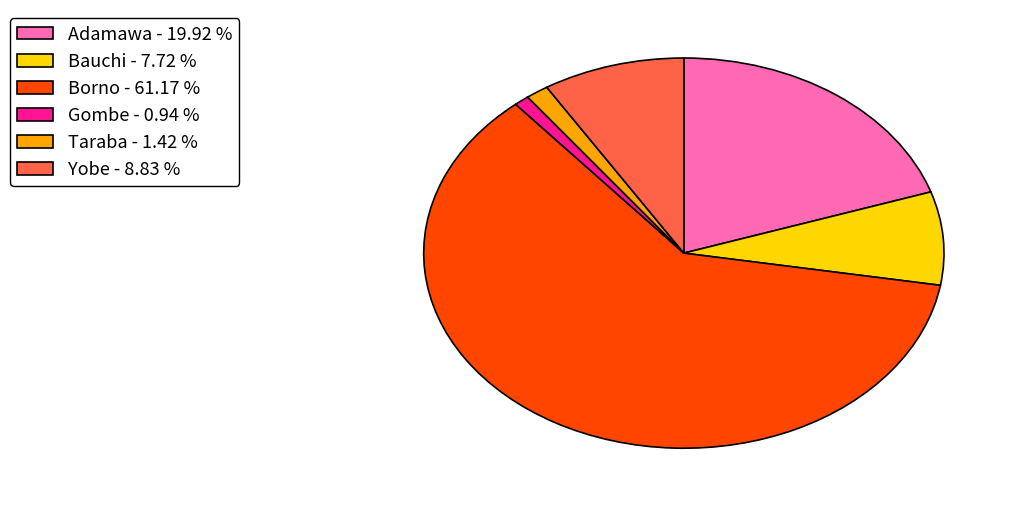

Which slice is the largest?

Borno